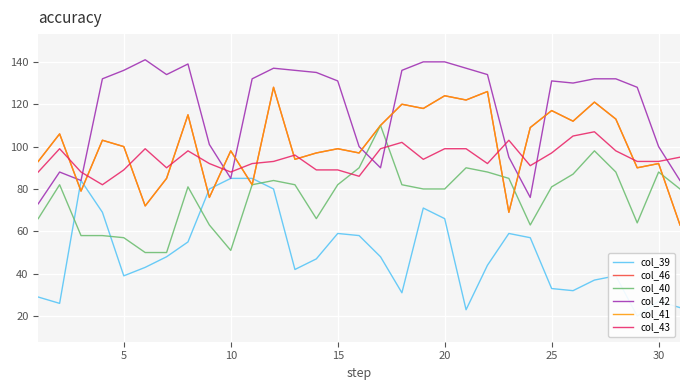

Reading right to left, what are all the values shown in this chart?

col_39: 24	27	20	39	37	32	33	57	59	44	23	66	71	31	48	58	59	47	42	80	85	85	80	55	48	43	39	69	84	26	29
col_46: 63	92	90	113	121	112	117	109	69	126	122	124	118	120	110	97	99	97	94	128	82	98	76	115	85	72	100	103	79	106	93
col_40: 80	88	64	88	98	87	81	63	85	88	90	80	80	82	110	90	82	66	82	84	82	51	63	81	50	50	57	58	58	82	66
col_42: 84	100	128	132	132	130	131	76	95	134	137	140	140	136	90	100	131	135	136	137	132	85	101	139	134	141	136	132	84	88	73
col_41: 63	92	90	113	121	112	117	109	69	126	122	124	118	120	110	97	99	97	94	128	82	98	76	115	85	72	100	103	79	106	93
col_43: 95	93	93	98	107	105	97	91	103	92	99	99	94	102	99	86	89	89	96	93	92	88	92	98	90	99	89	82	88	99	88